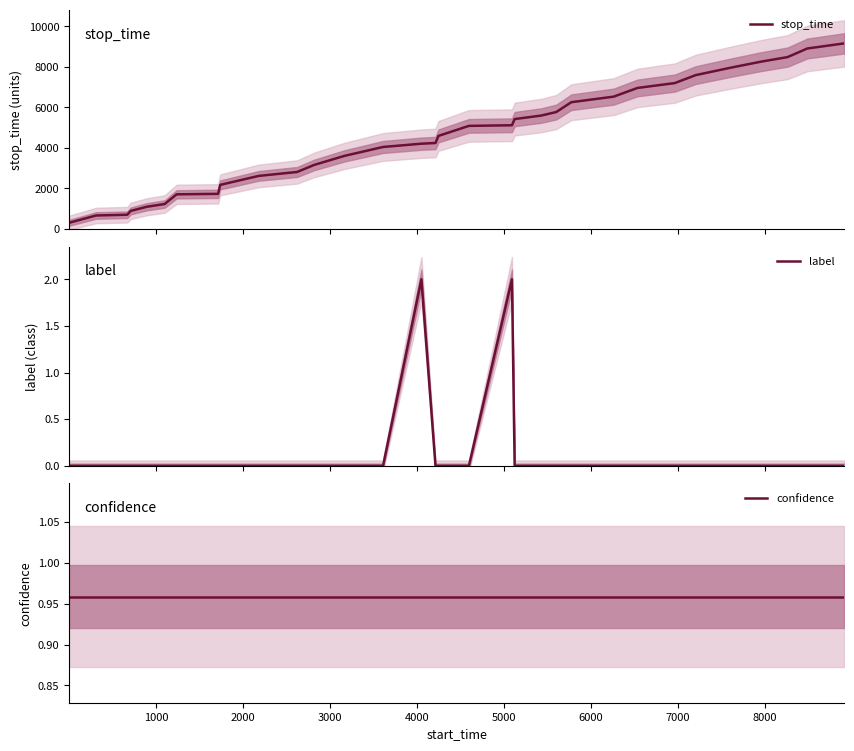

Which series has the widest spread of values?

stop_time